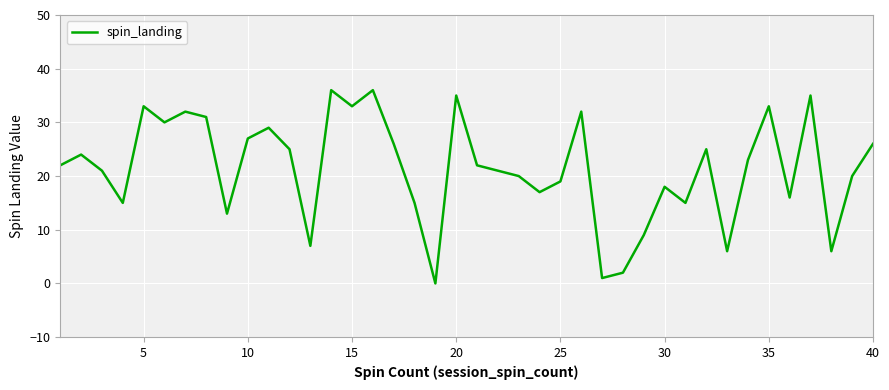

How many values are above zero?

39